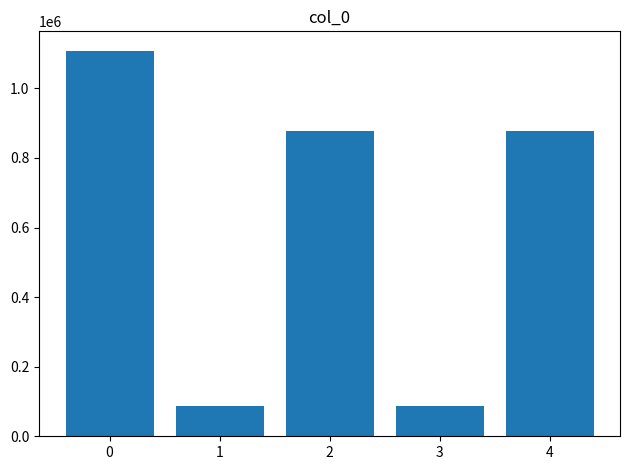

What is the sum of all values?

3039233